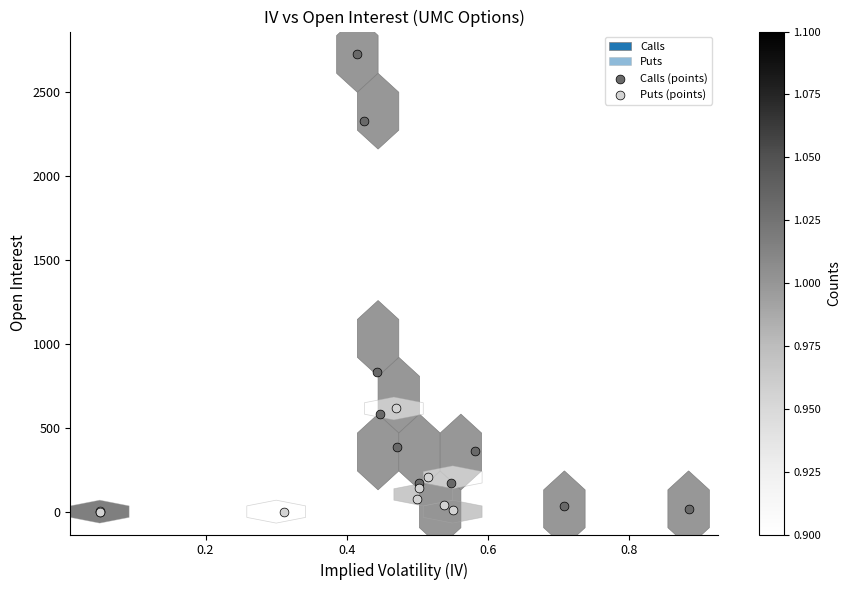

Which series has the largest Y range (max minus min)?

Calls (points)